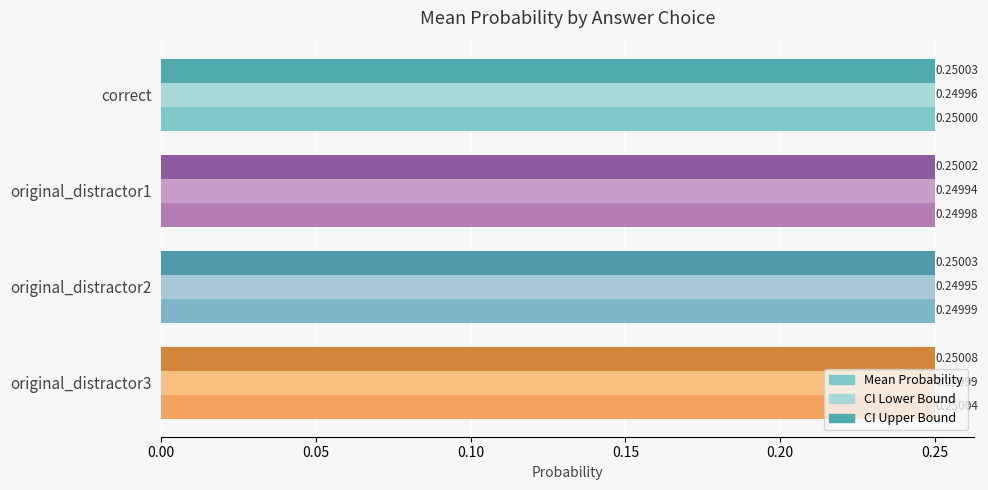

The CI Lower Bound series shows 0.4 at original_distractor3. True or false?

False